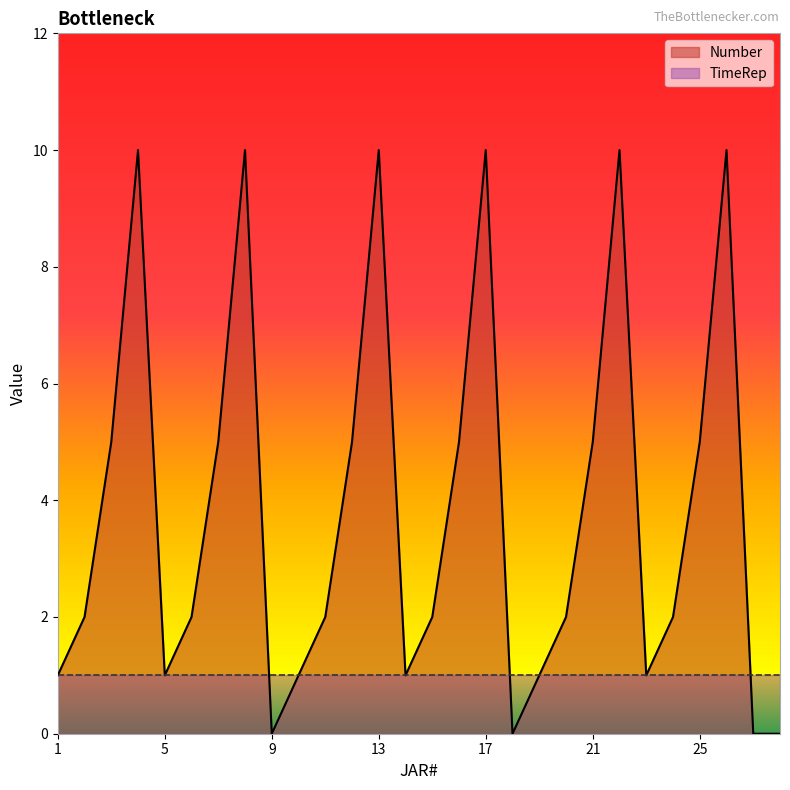

Reading right to left, transcribe all the data shown in this chart.

0	0	10	5	2	1	10	5	2	1	0	10	5	2	1	10	5	2	1	0	10	5	2	1	10	5	2	1